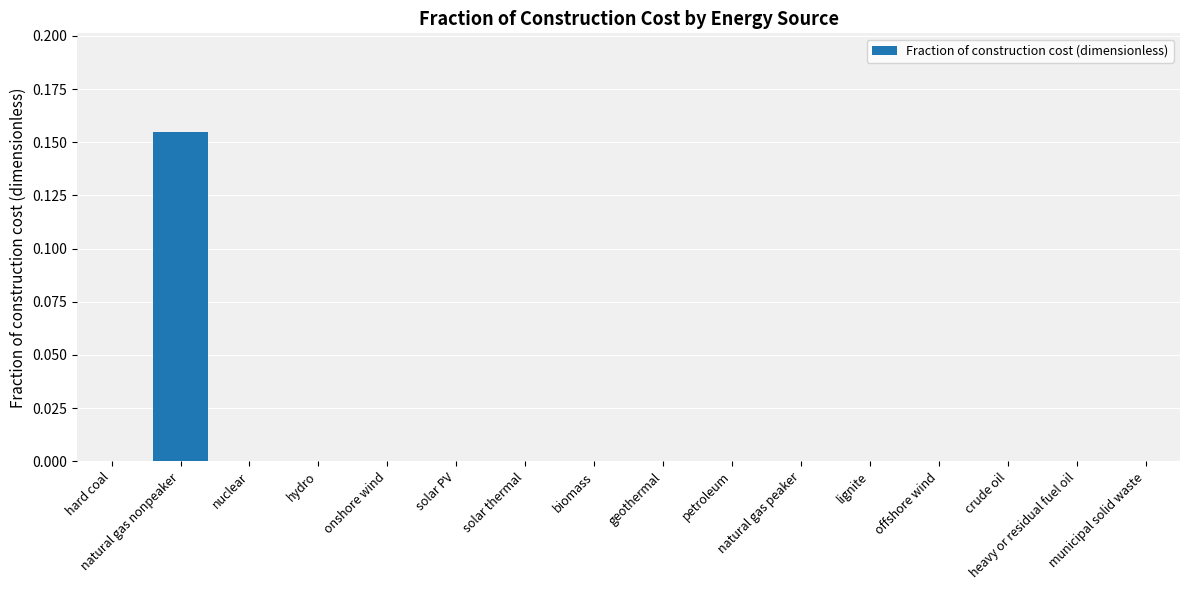

Is it true that the value at heavy or residual fuel oil is 0.0?

True